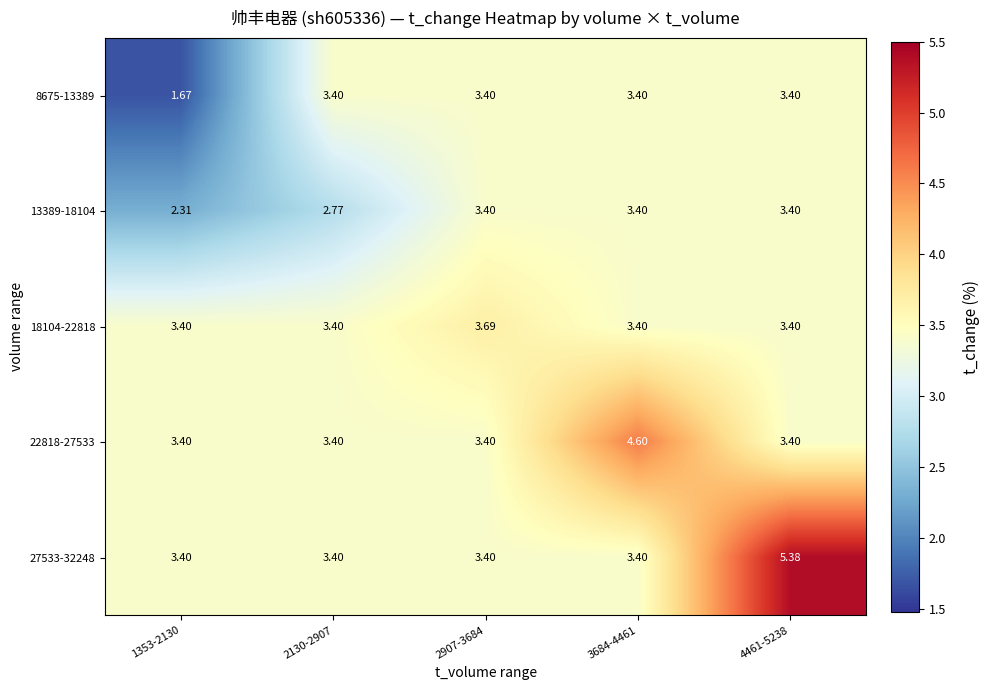

Is the value of 13389-18104 at 2907-3684 greater than the value of 27533-32248 at 4461-5238?

No